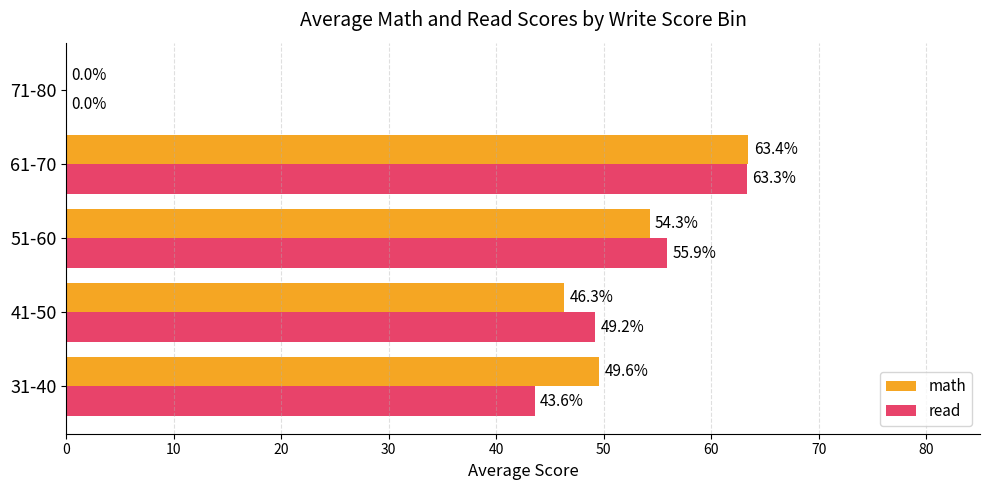

What is the average value of the read series?

42.4